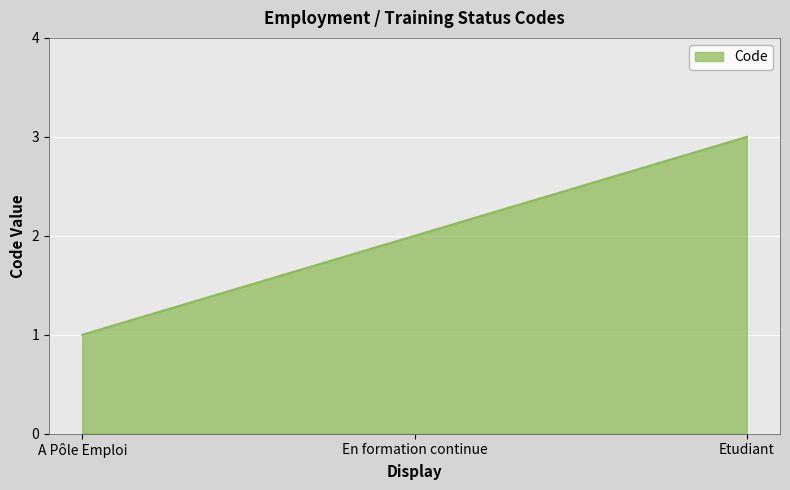

What is the difference between the second highest and minimum values?

1